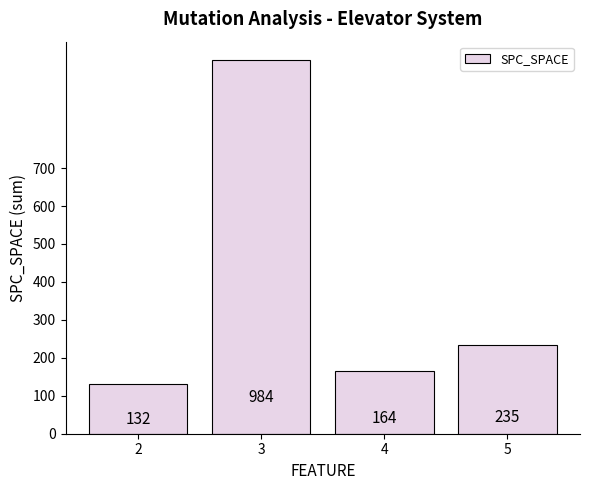

Is it true that the value at 3 is 1472?

False